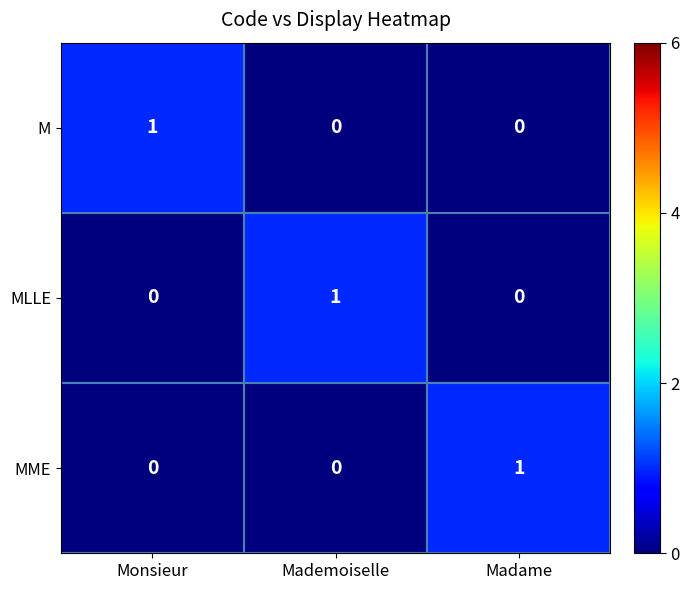

Reading right to left, what are all the values shown in this chart?

M: 0	0	1
MLLE: 0	1	0
MME: 1	0	0